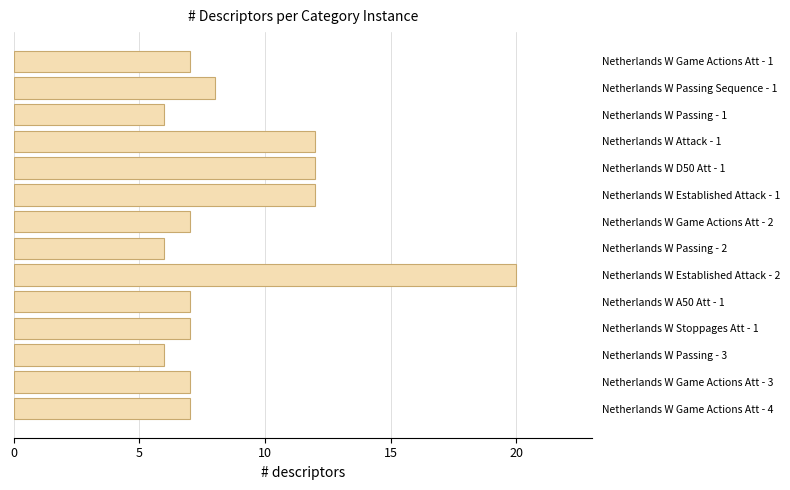

What is the greatest value displayed?

20